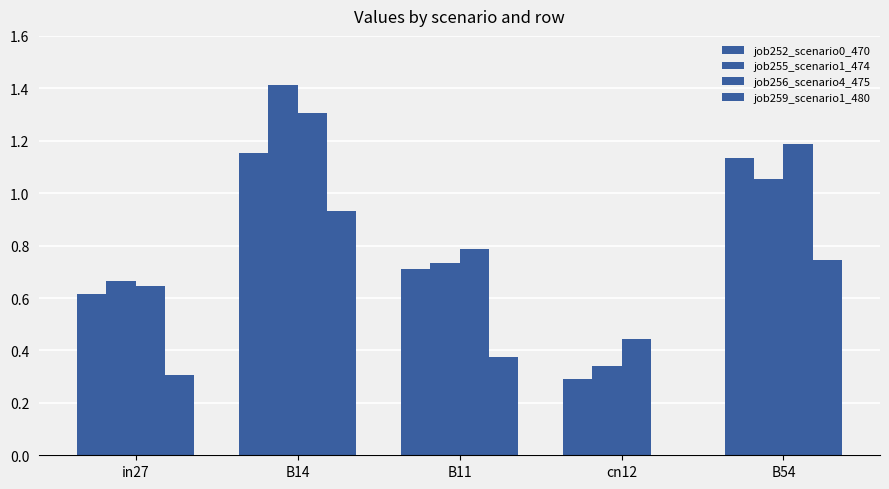

Are the bars grouped side by side (vs. stacked)?

Yes